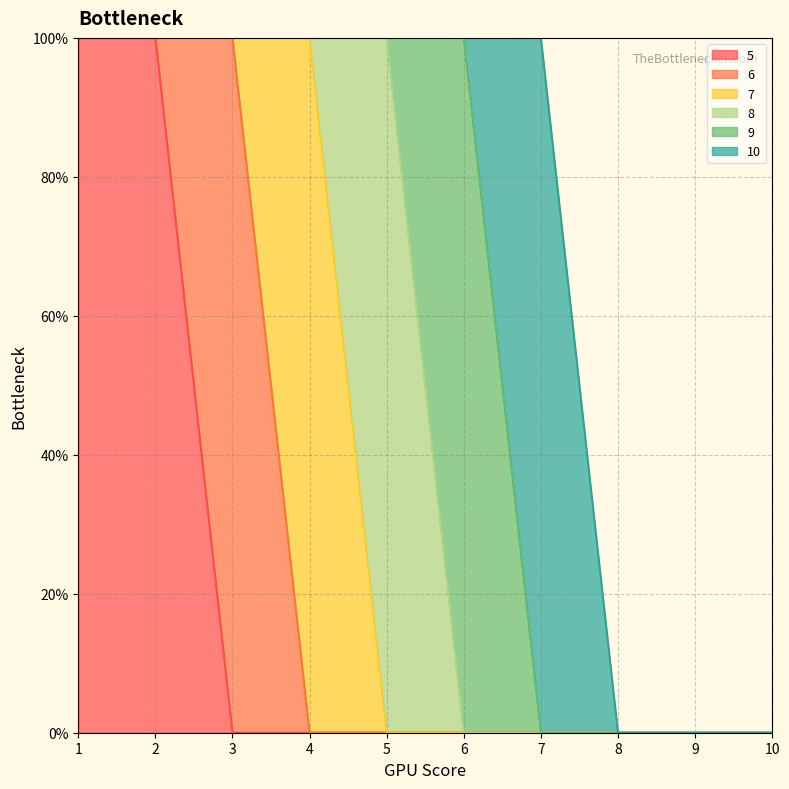

At how many categories does at least one series exceed 0?

7